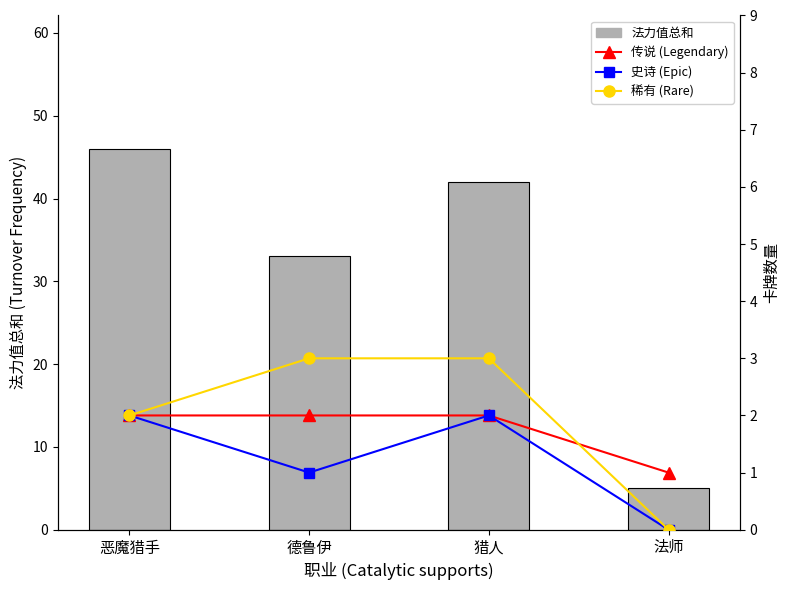

How many data points does each series have?

4